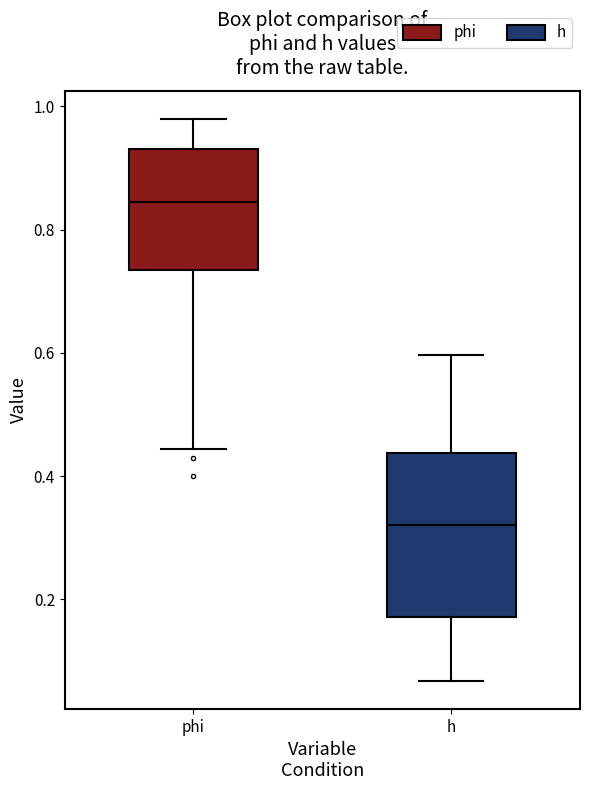

Which box is the tallest, from its lower edge to its upper edge?

h